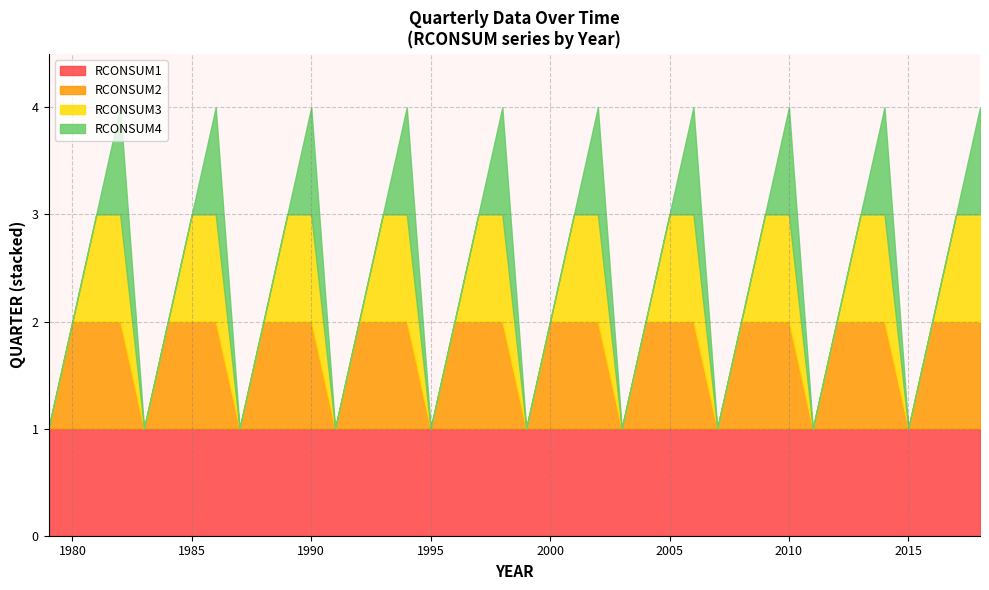

How many distinct data groups are displayed?

3